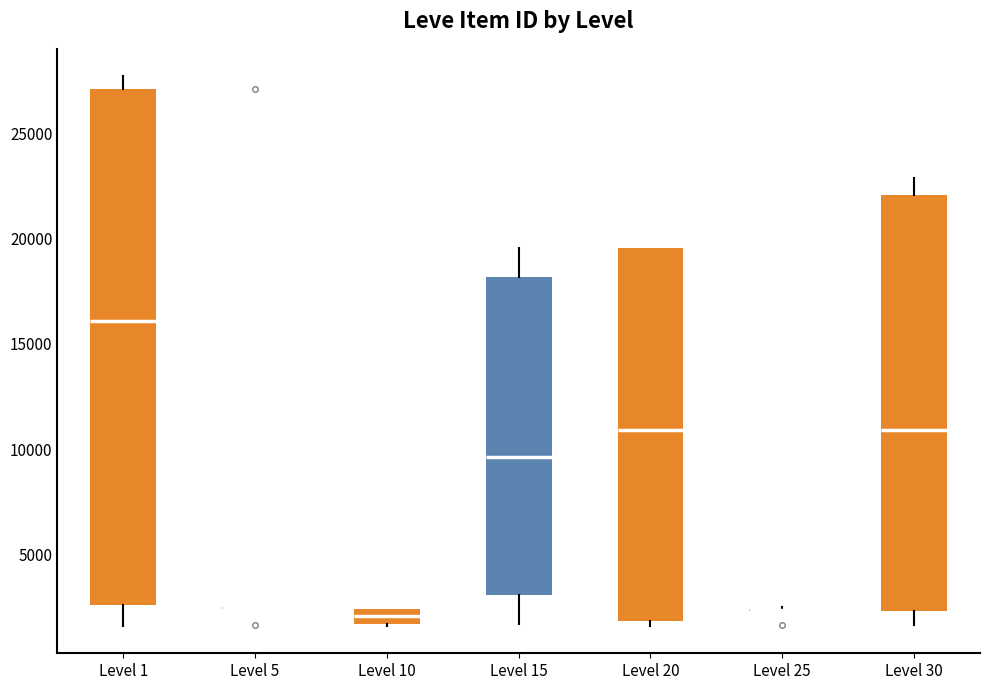

Which box is the tallest, from its lower edge to its upper edge?

Level 1